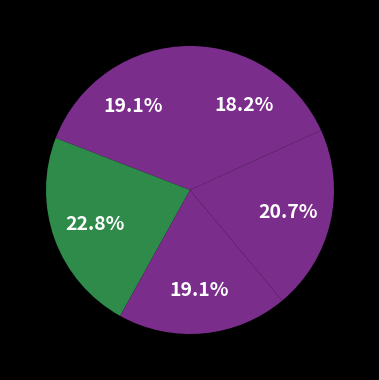

Count the number of slices in the pie.

5